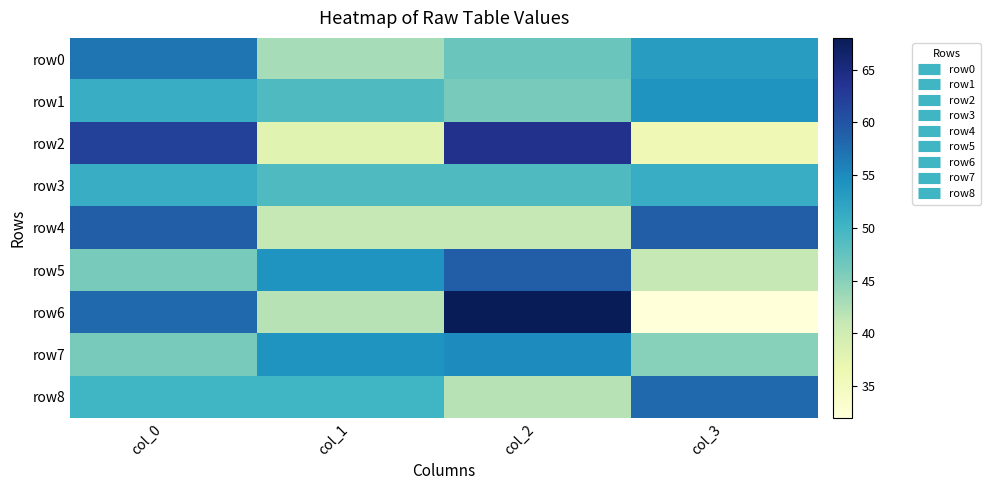

Reading left to right, extract all data points from this chart.

row0: col_0=57	col_1=43	col_2=47	col_3=53
row1: col_0=51	col_1=49	col_2=46	col_3=54
row2: col_0=62	col_1=38	col_2=64	col_3=36
row3: col_0=51	col_1=49	col_2=49	col_3=51
row4: col_0=59	col_1=41	col_2=41	col_3=59
row5: col_0=46	col_1=54	col_2=59	col_3=41
row6: col_0=58	col_1=42	col_2=68	col_3=32
row7: col_0=46	col_1=54	col_2=55	col_3=45
row8: col_0=50	col_1=50	col_2=42	col_3=58